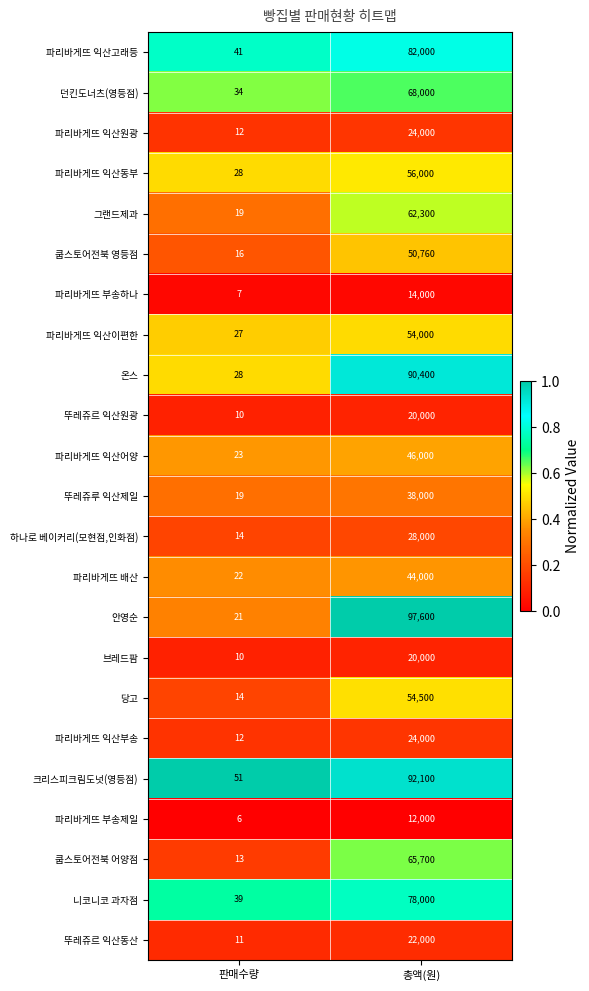

True or false: 파리바게뜨 부송하나 has a value of 14000 at 총액(원).

True